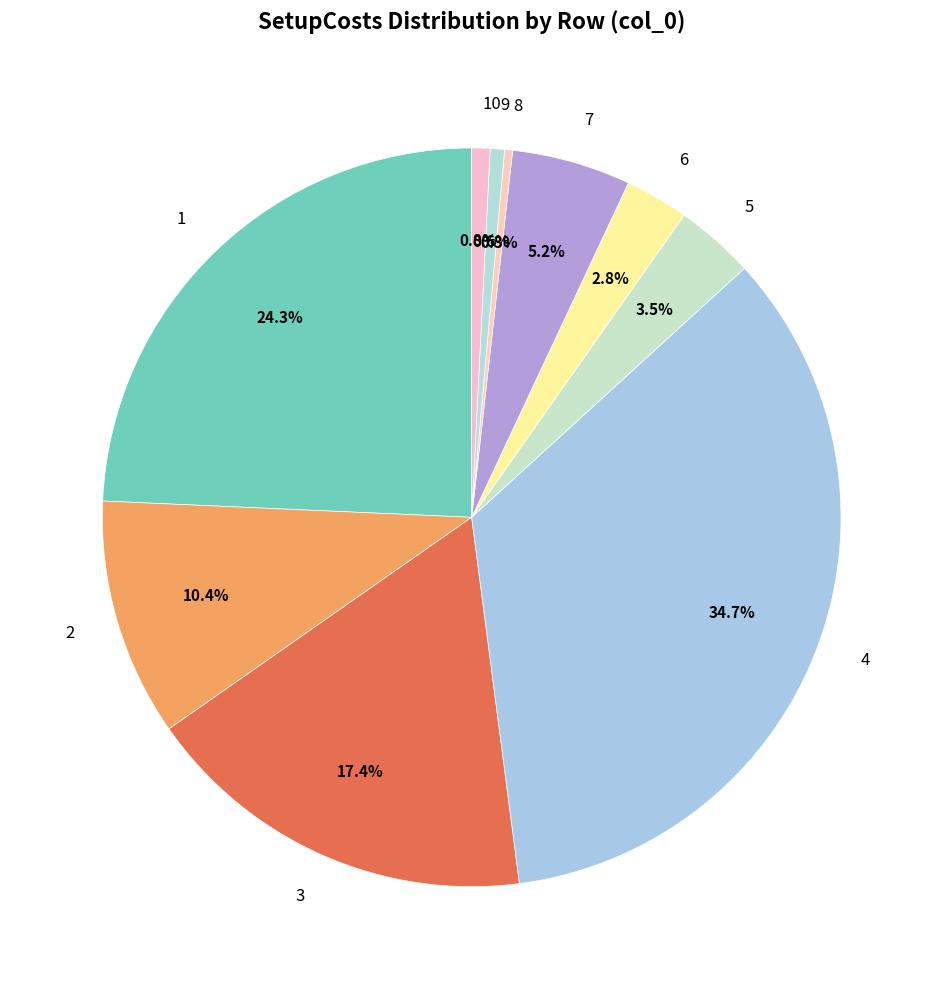

Is the sum of 4 and 3 greater than half?

Yes